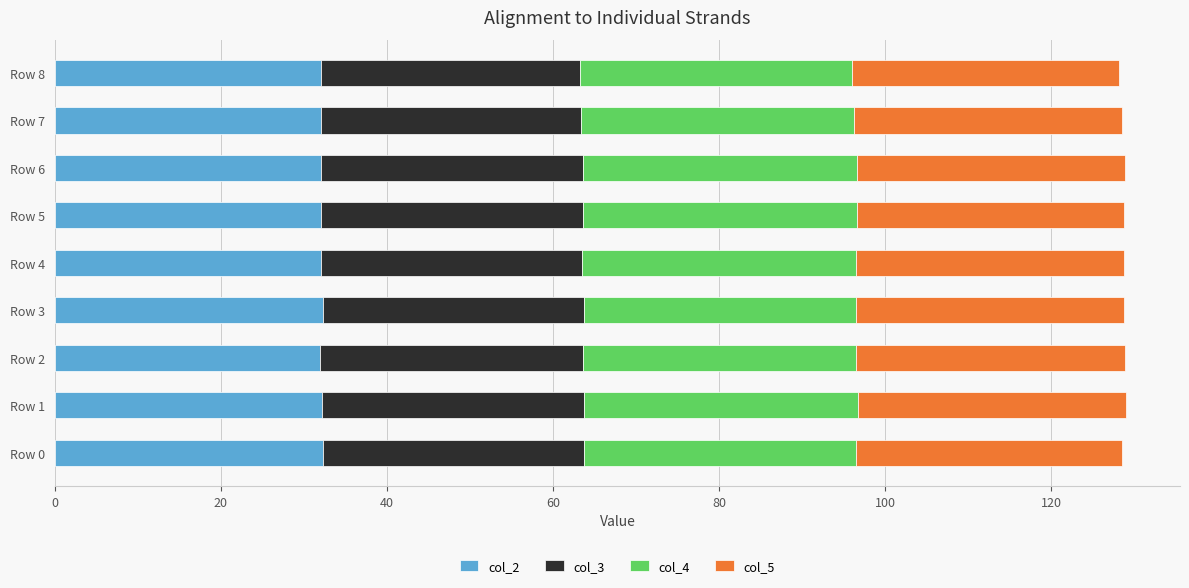

The value of col_2 at Row 4 is 49.0. True or false?

False